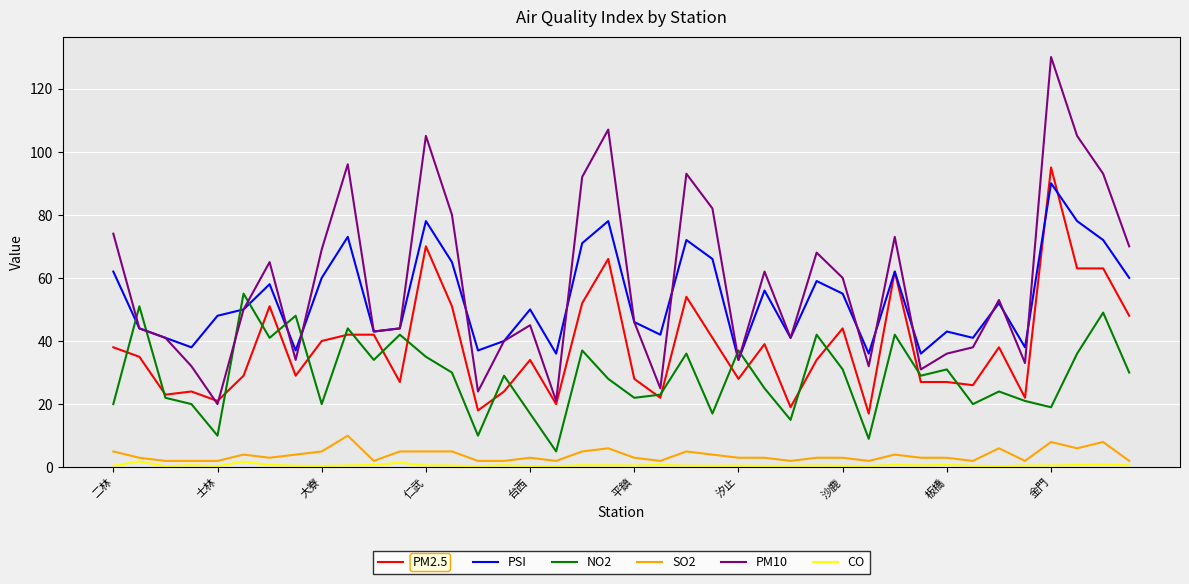

How many distinct data groups are displayed?

6